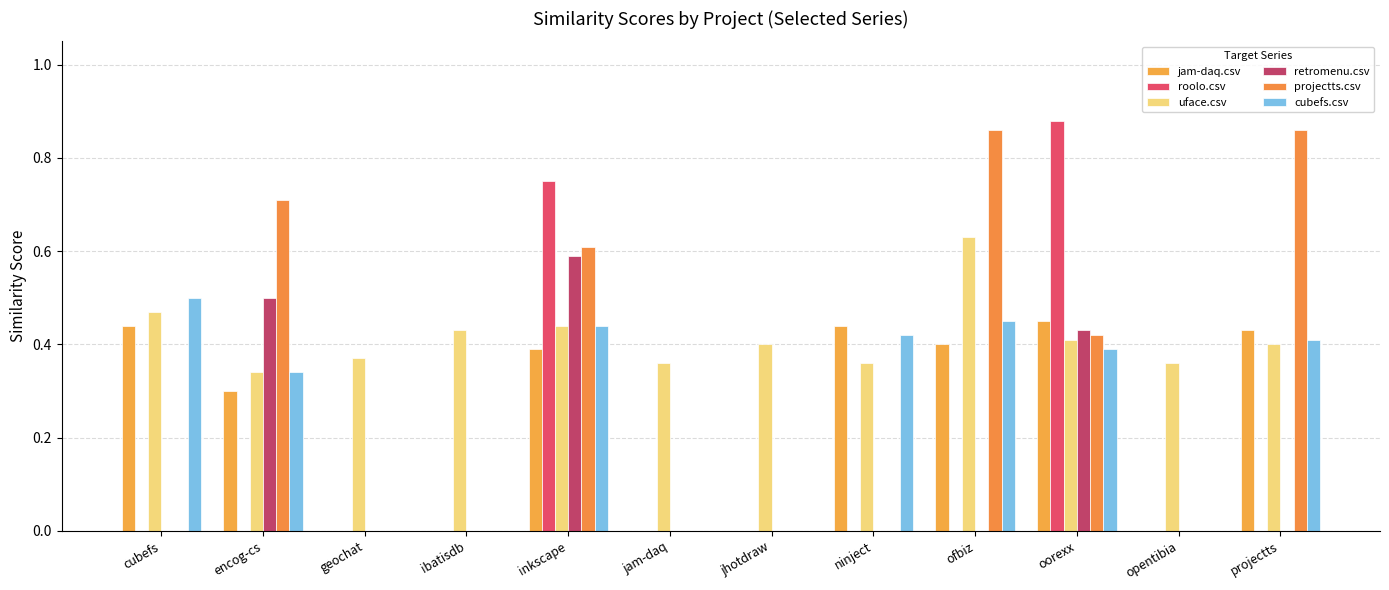

Which series changed the most between inkscape and ninject?

roolo.csv